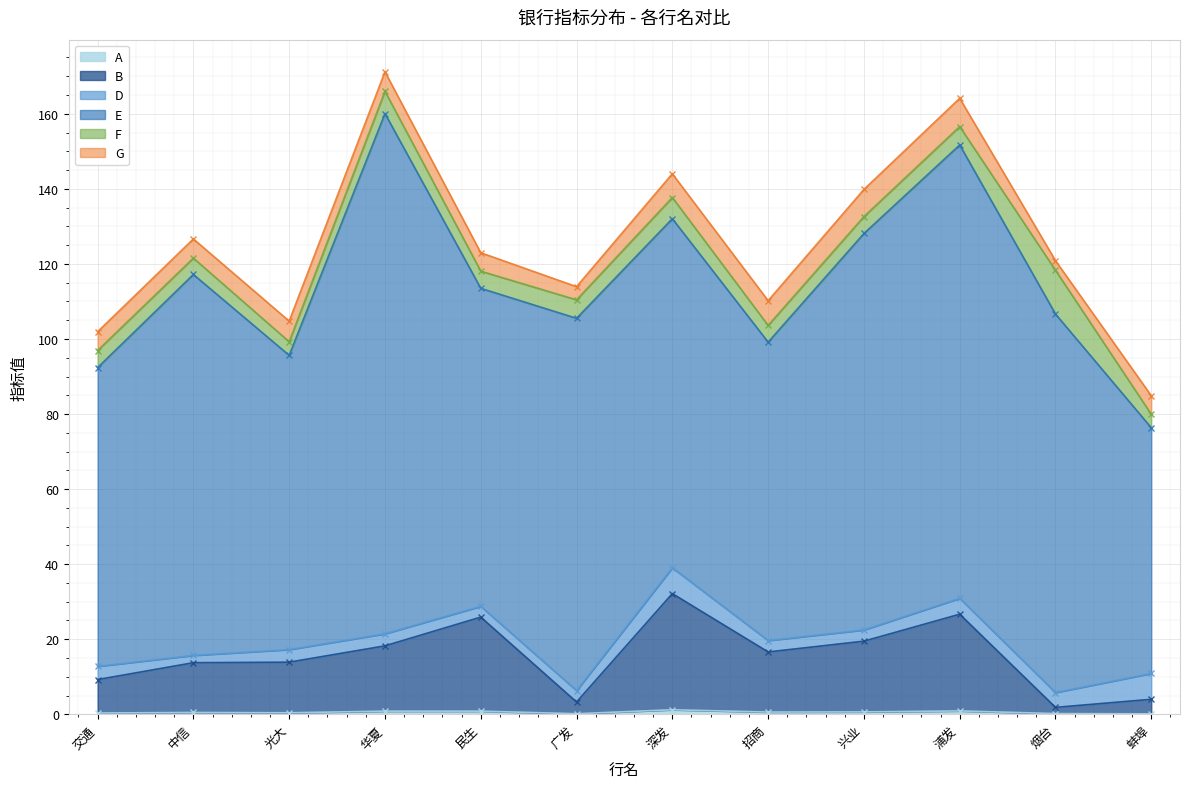

What is the greatest value displayed?

138.6